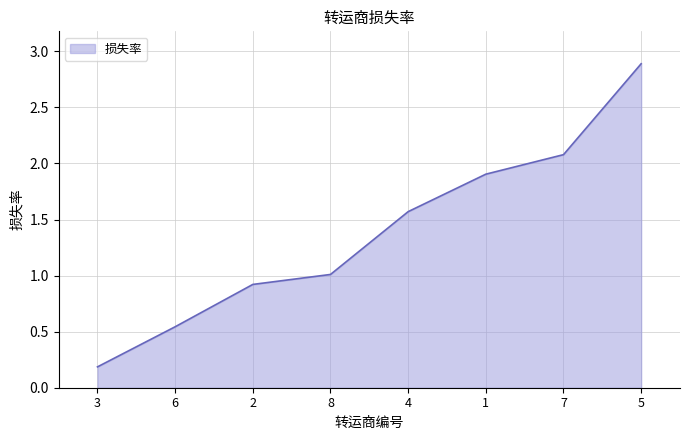

Which has a higher value, 8 or 1?

1